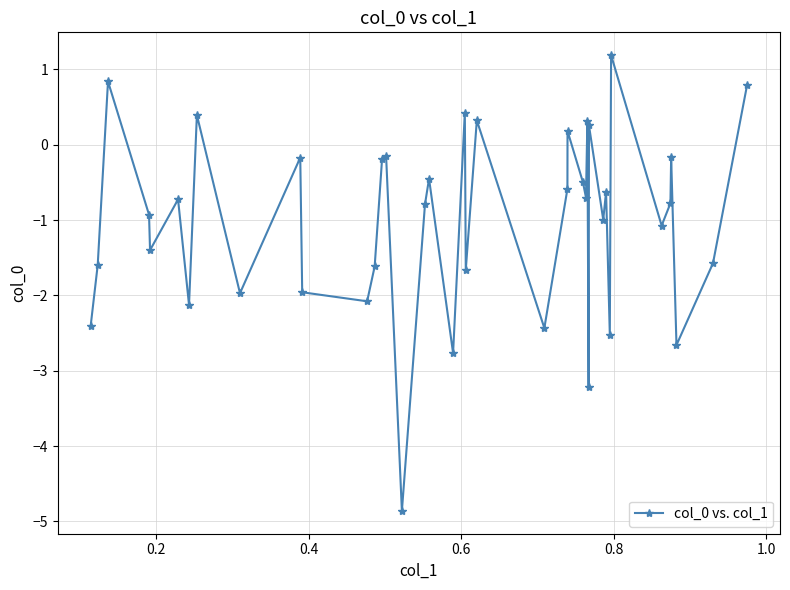

What is the minimum value shown in the chart?

-4.9